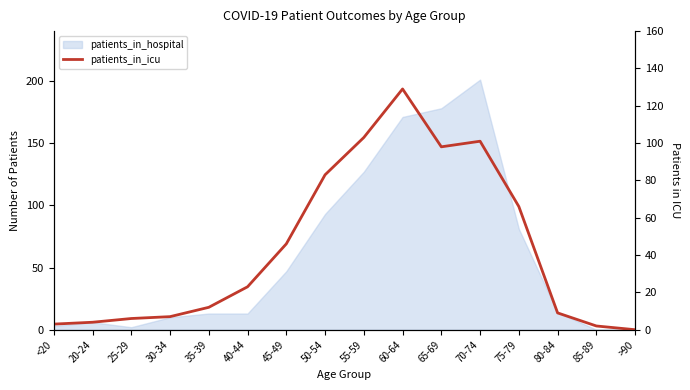

Where is the first local minimum?

65-69